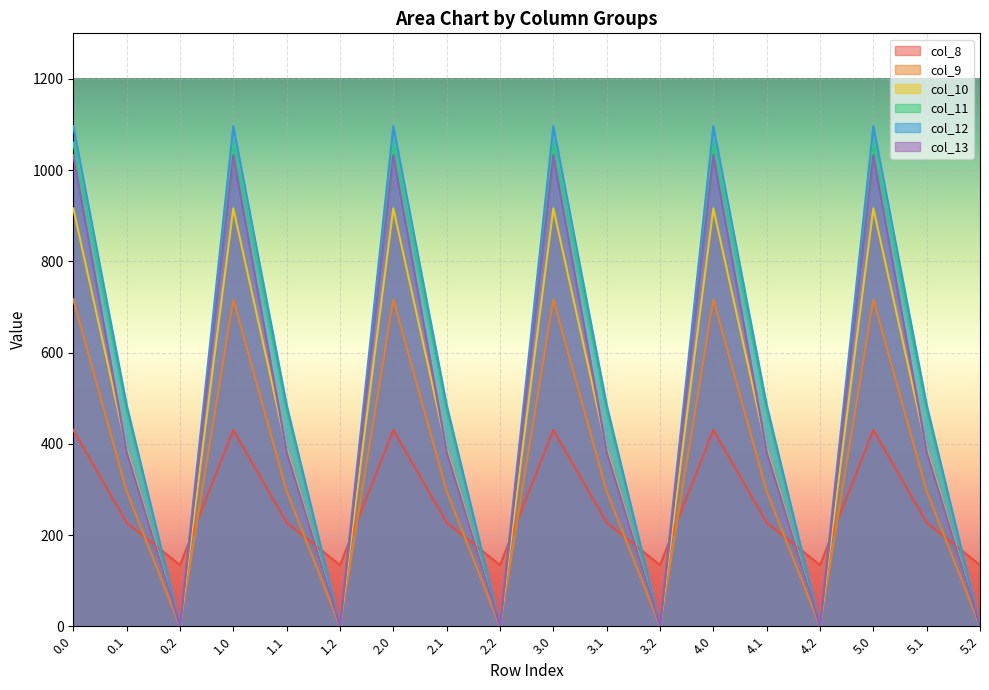

At which label is col_13 closest to 516?

0.1